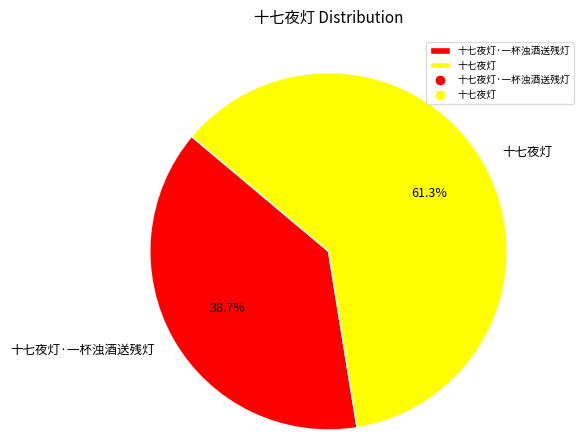

The 十七夜灯·一杯浊酒送残灯 slice represents 52% of the pie. True or false?

False